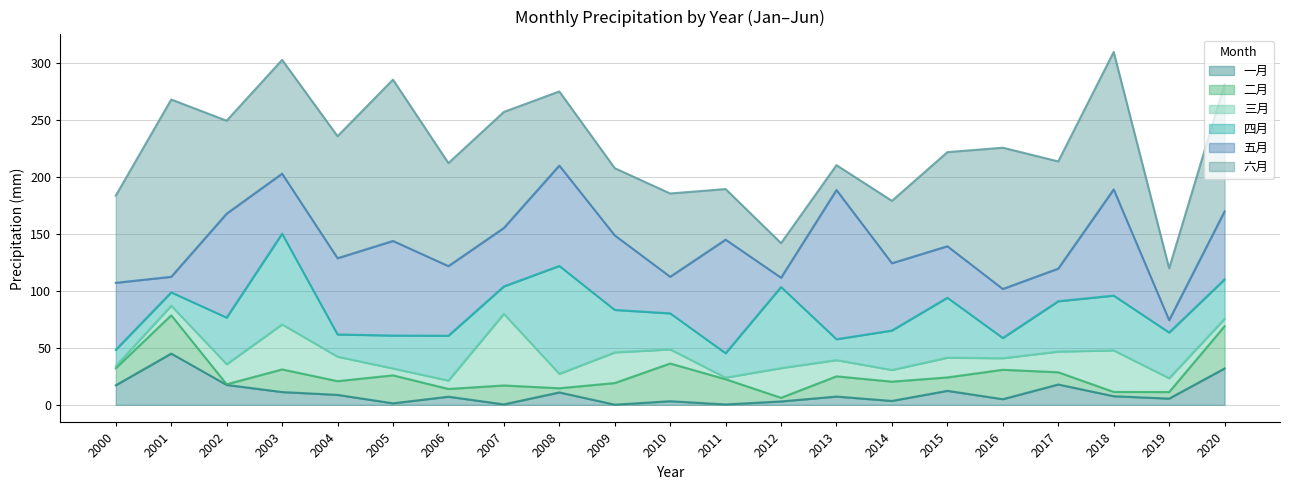

How many lines are shown in the chart?

6